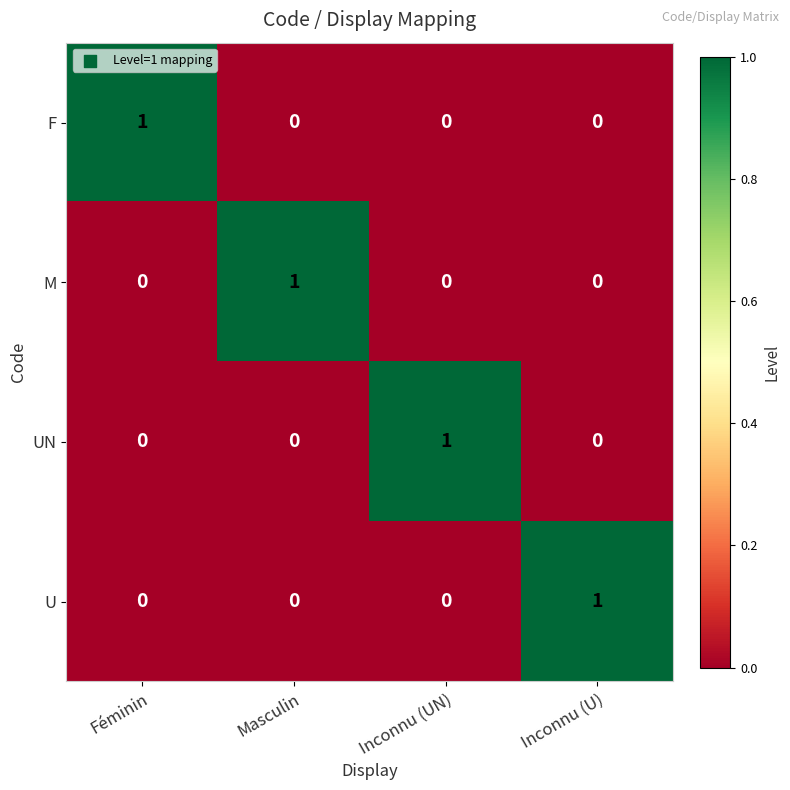

The F series shows -1 at Inconnu (UN). True or false?

False